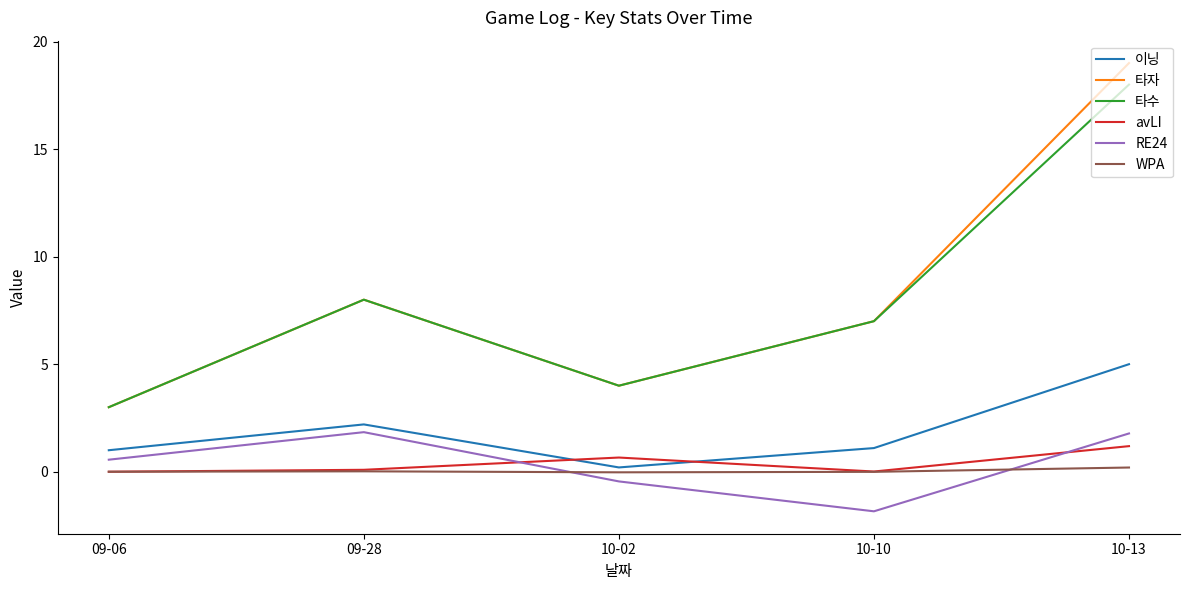

Is the value of 이닝 at 09-28 greater than the value of WPA at 10-13?

Yes